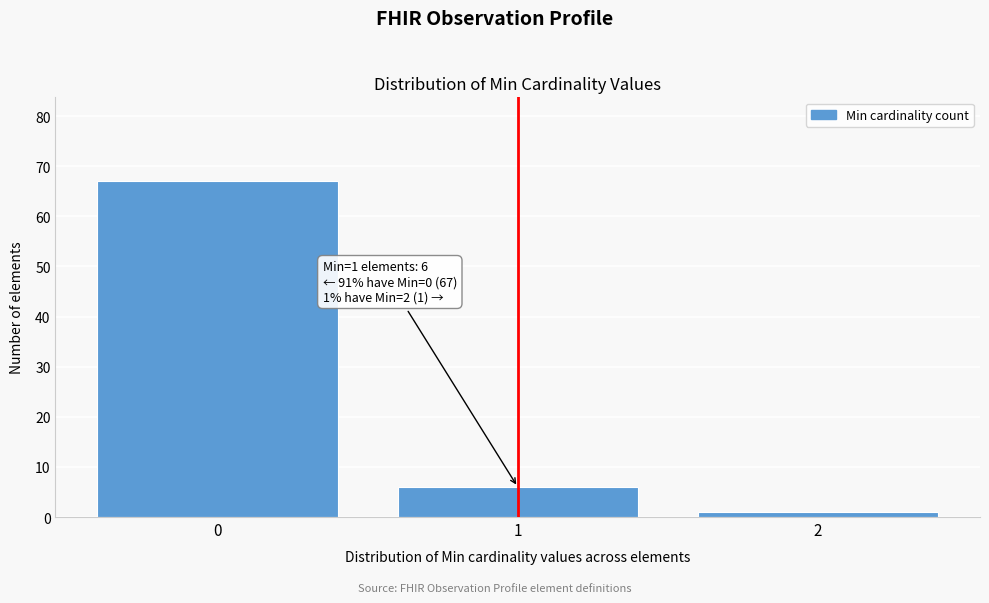

Reading left to right, list all the values displayed in this chart.

67	6	1